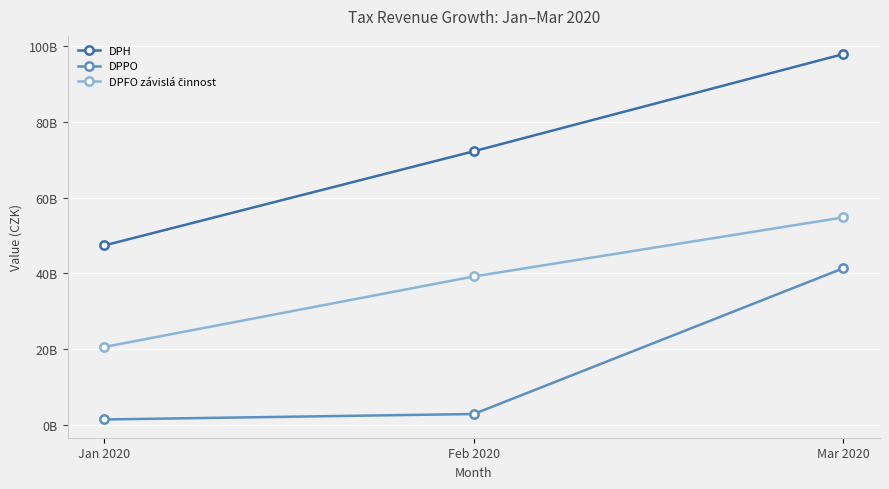

Does the chart have visible grid lines?

Yes